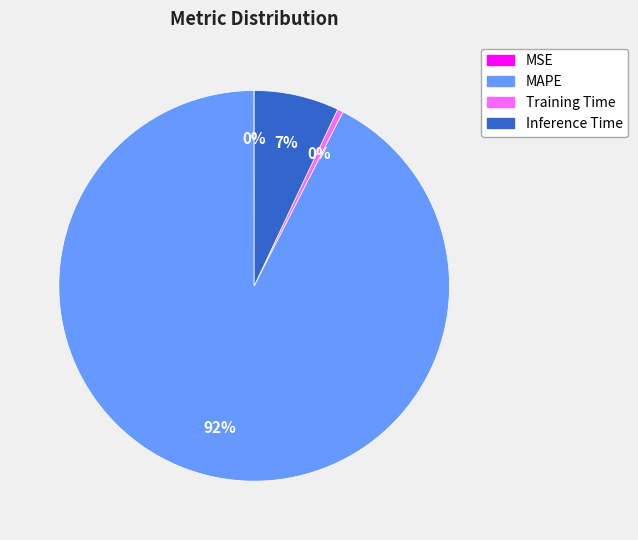

Which has a higher value, MAPE or Training Time?

MAPE